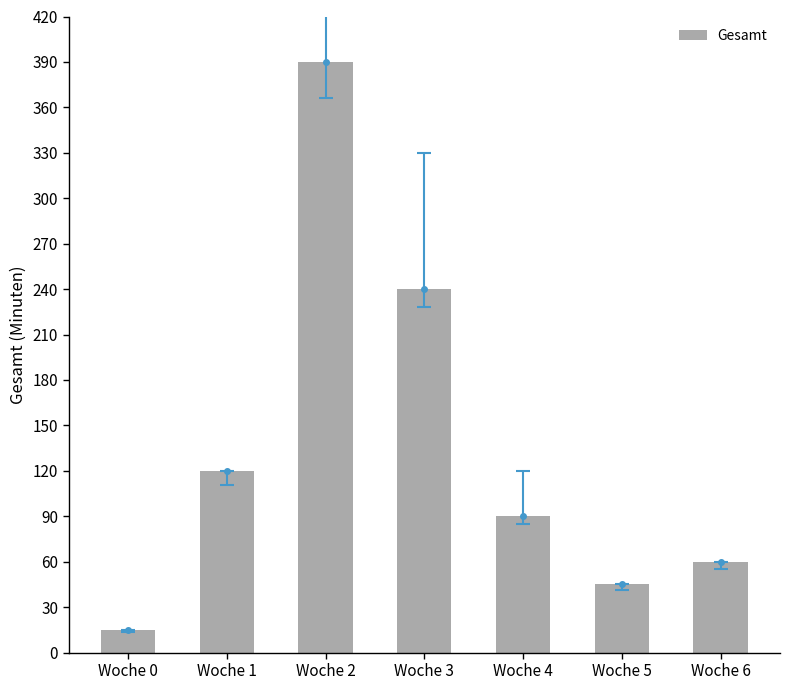

Reading right to left, extract all data points from this chart.

Woche 6=60	Woche 5=45	Woche 4=90	Woche 3=240	Woche 2=390	Woche 1=120	Woche 0=15